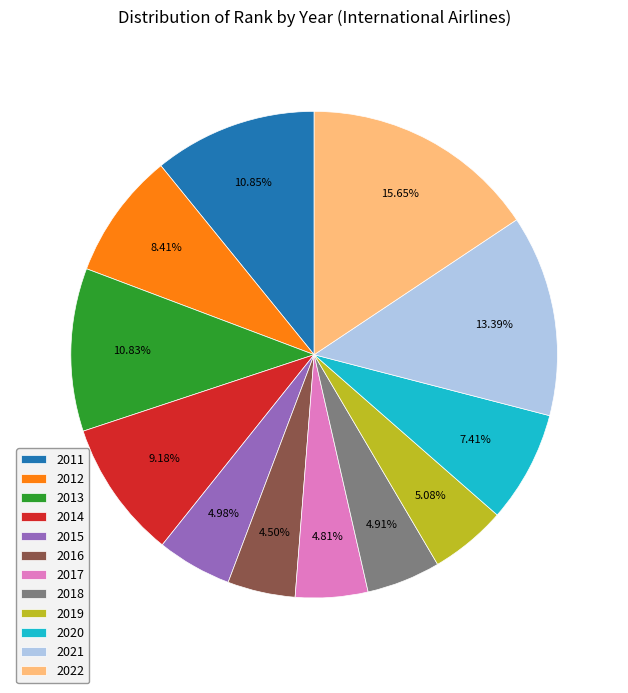

To the nearest percent, what is the difference between the 2011 and 2018 slice percentages?

6%